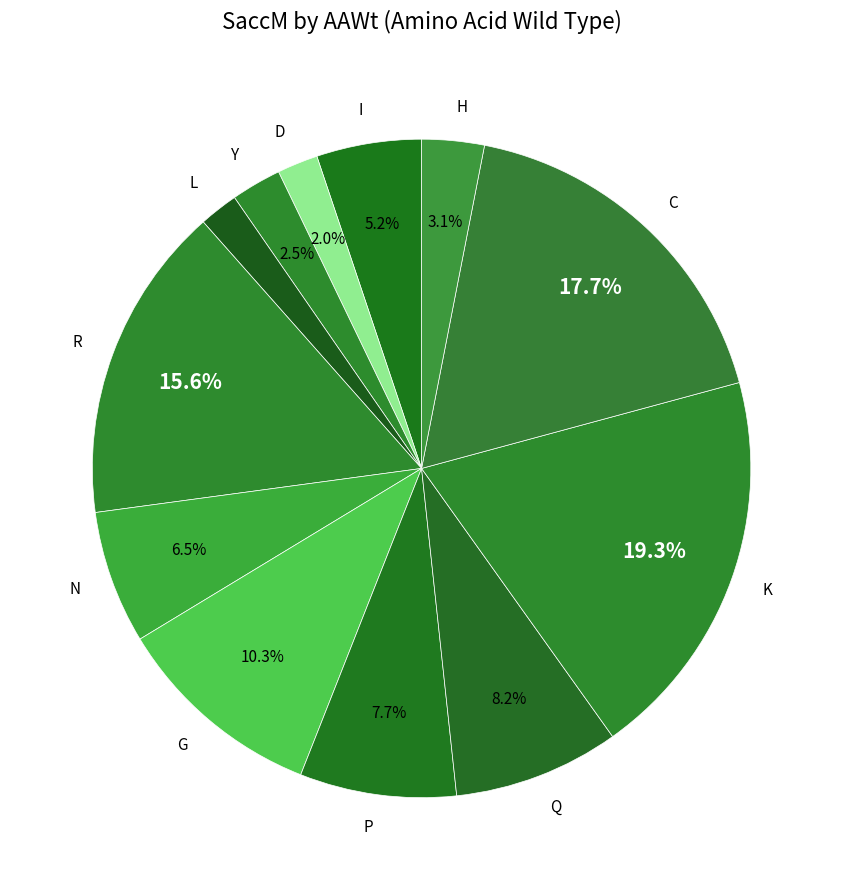

To the nearest percent, what percentage of the pie is K?

19%